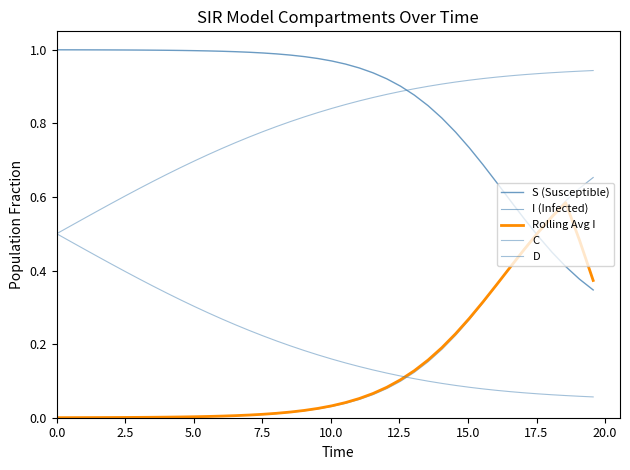

True or false: S (Susceptible) and C cross at least once.

False